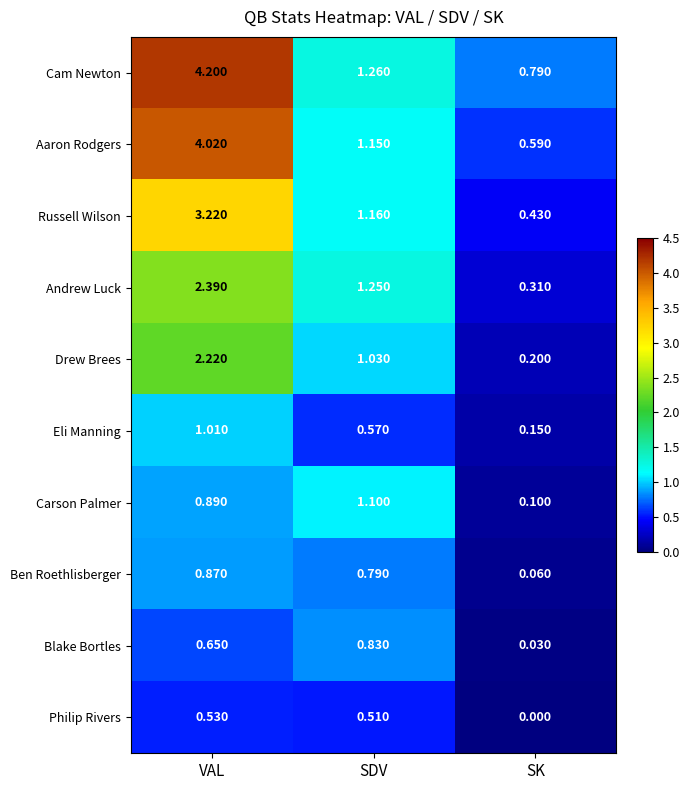

At which label does Russell Wilson reach its minimum?

SK